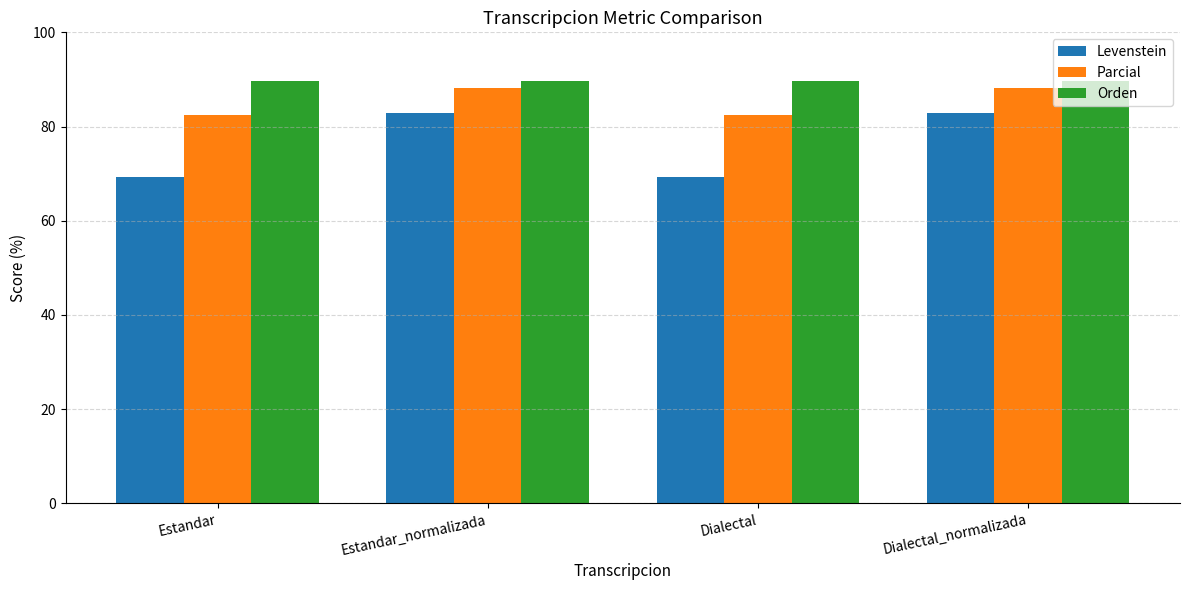

Which series changed the most between Estandar and Dialectal_normalizada?

Levenstein